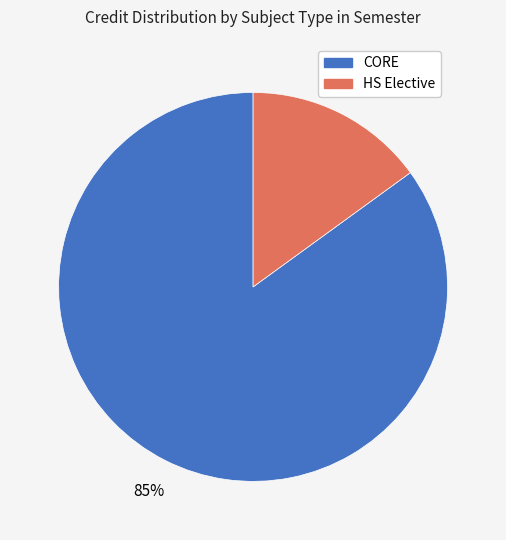

Is there any slice that represents more than half of the pie?

Yes